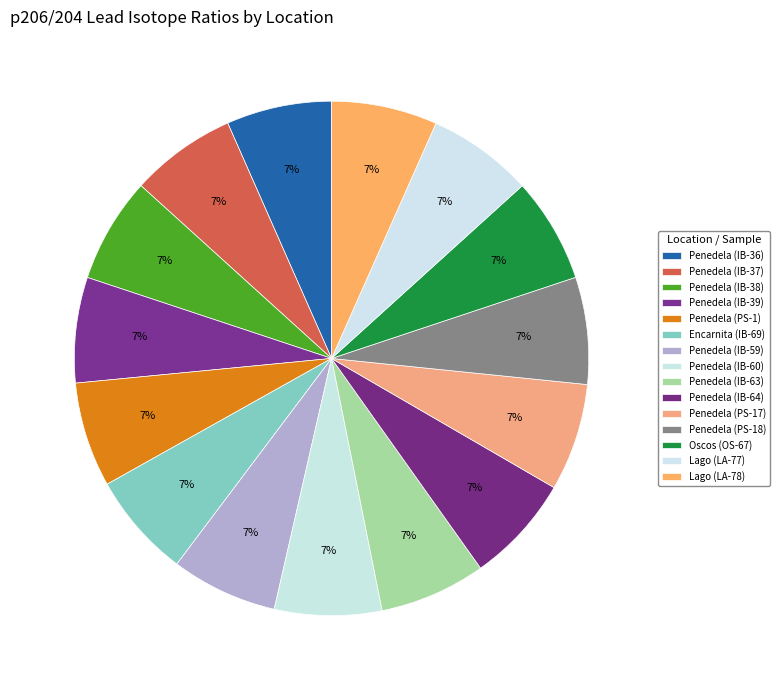

Which category has the smallest portion of the pie?

Penedela (PS-1)